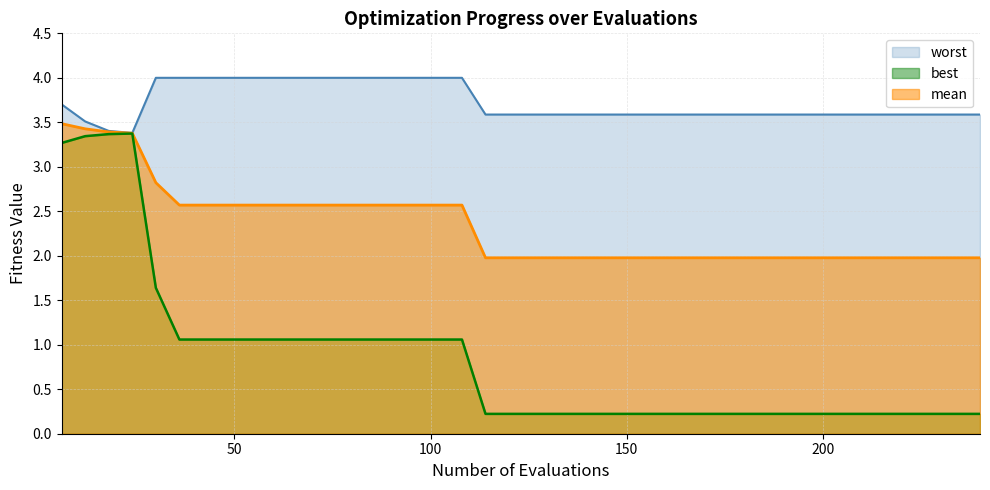

Reading left to right, what are all the values shown in this chart?

mean: 3.5	3.4	3.4	3.4	2.8	2.6	2.6	2.6	2.6	2.6	2.6	2.6	2.6	2.6	2.6	2.6	2.6	2.6	2.0	2.0	2.0	2.0	2.0	2.0	2.0	2.0	2.0	2.0	2.0	2.0	2.0	2.0	2.0	2.0	2.0	2.0	2.0	2.0	2.0	2.0
best: 3.3	3.3	3.4	3.4	1.6	1.1	1.1	1.1	1.1	1.1	1.1	1.1	1.1	1.1	1.1	1.1	1.1	1.1	0.2	0.2	0.2	0.2	0.2	0.2	0.2	0.2	0.2	0.2	0.2	0.2	0.2	0.2	0.2	0.2	0.2	0.2	0.2	0.2	0.2	0.2
worst: 3.7	3.5	3.4	3.4	4.0	4.0	4.0	4.0	4.0	4.0	4.0	4.0	4.0	4.0	4.0	4.0	4.0	4.0	3.6	3.6	3.6	3.6	3.6	3.6	3.6	3.6	3.6	3.6	3.6	3.6	3.6	3.6	3.6	3.6	3.6	3.6	3.6	3.6	3.6	3.6